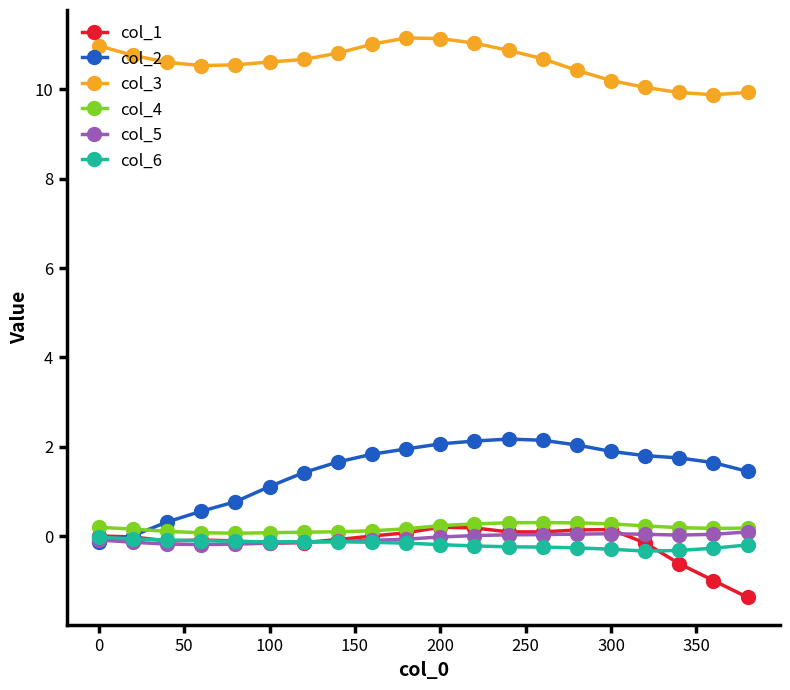

Which series has the widest spread of values?

col_2